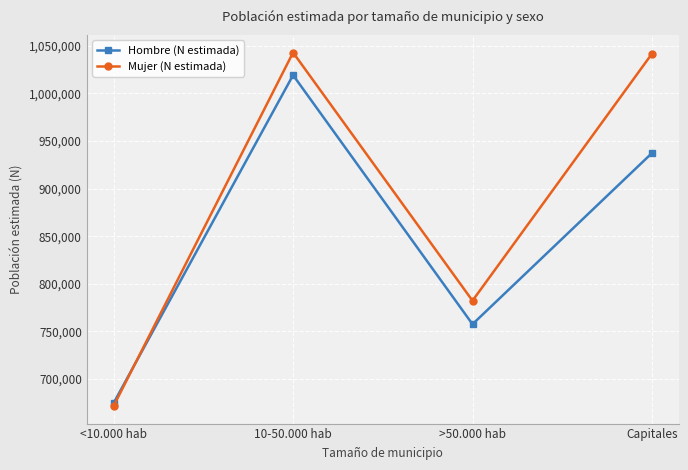

Which series has the widest spread of values?

Mujer (N estimada)